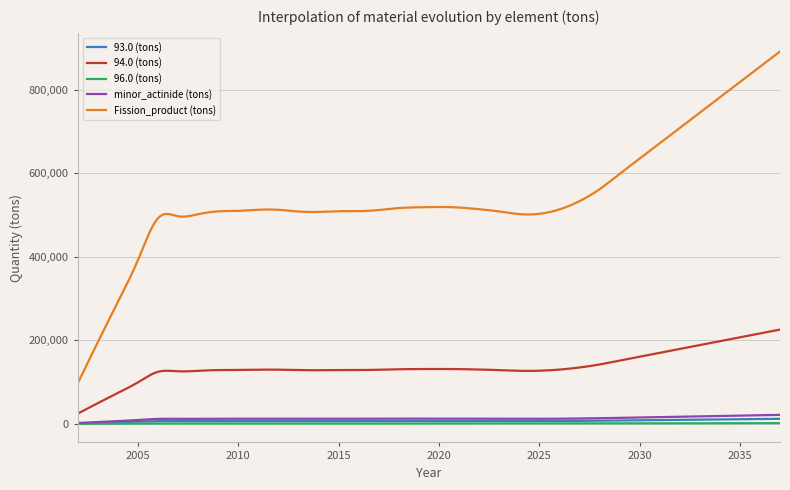

At which label is 94.0 (tons) closest to 125297?

2006